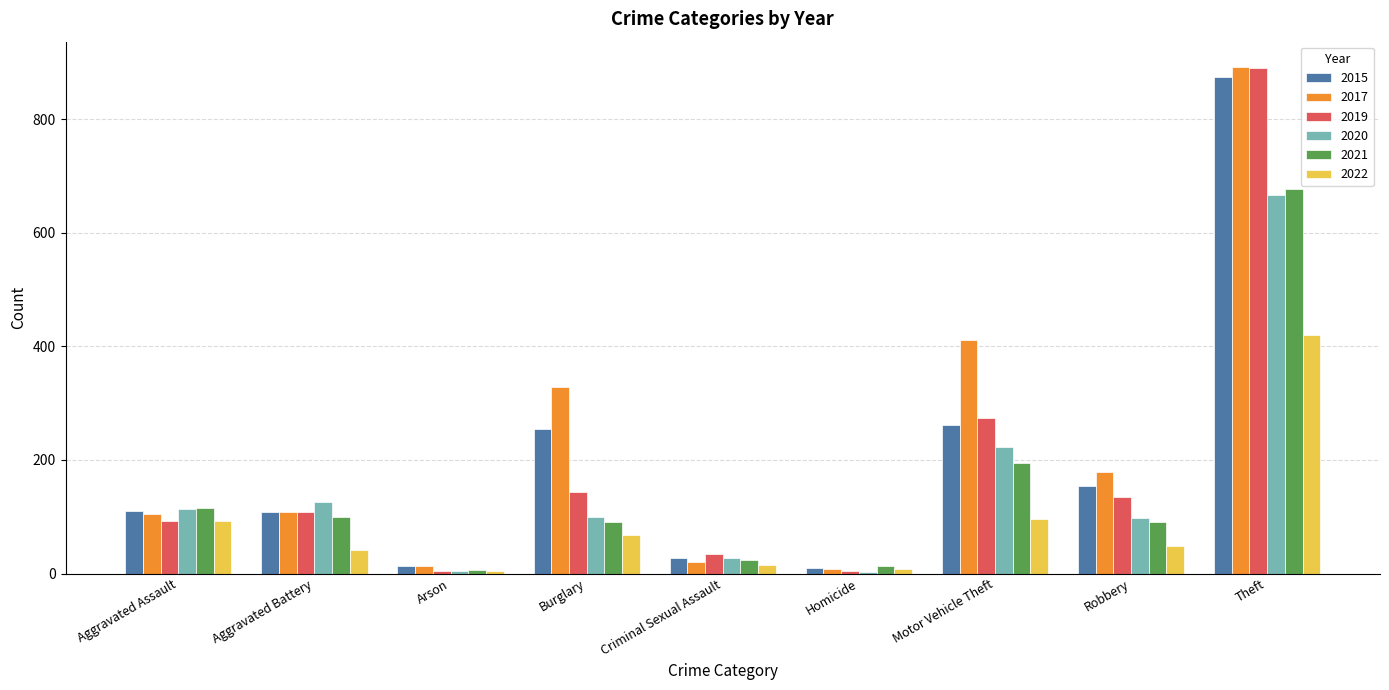

What is the sum of the 2019 values at Aggravated Battery and Aggravated Assault?

200